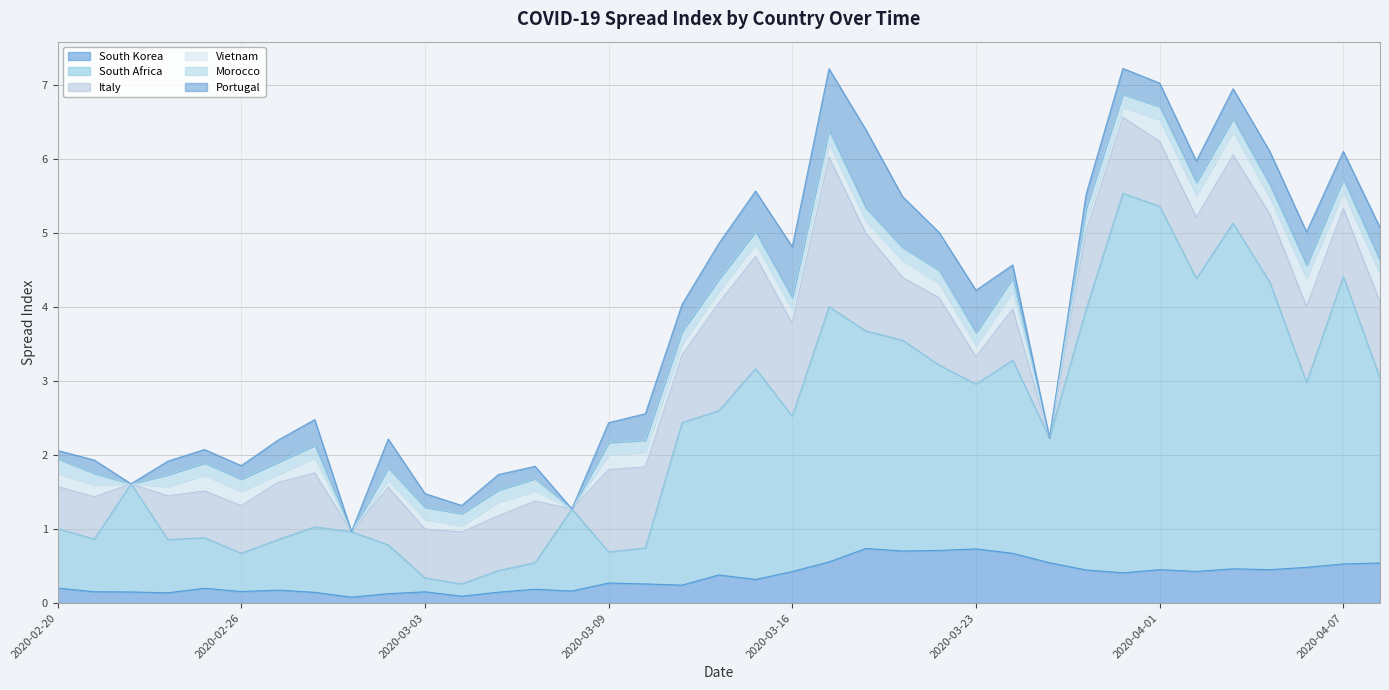

The value of Vietnam at 2020-03-13 is 0.2. True or false?

True